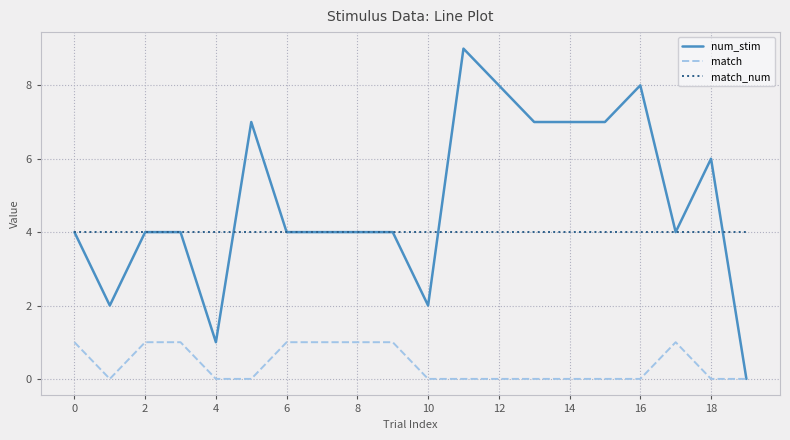

What is the sum of all num_stim values?

96